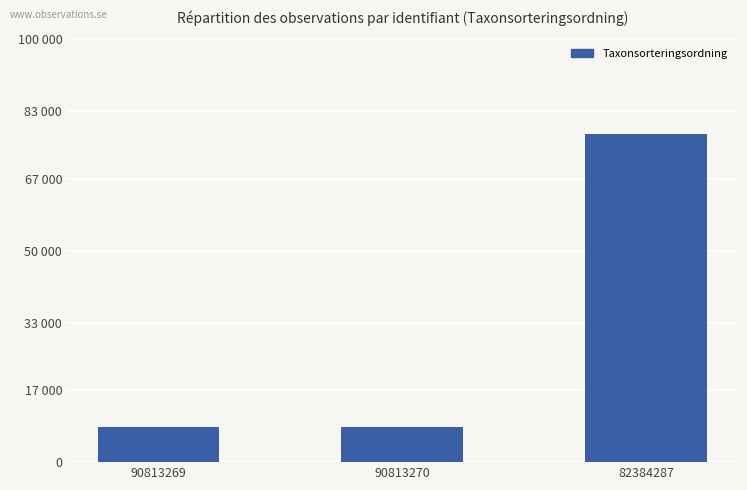

Count the number of data series in this chart.

1